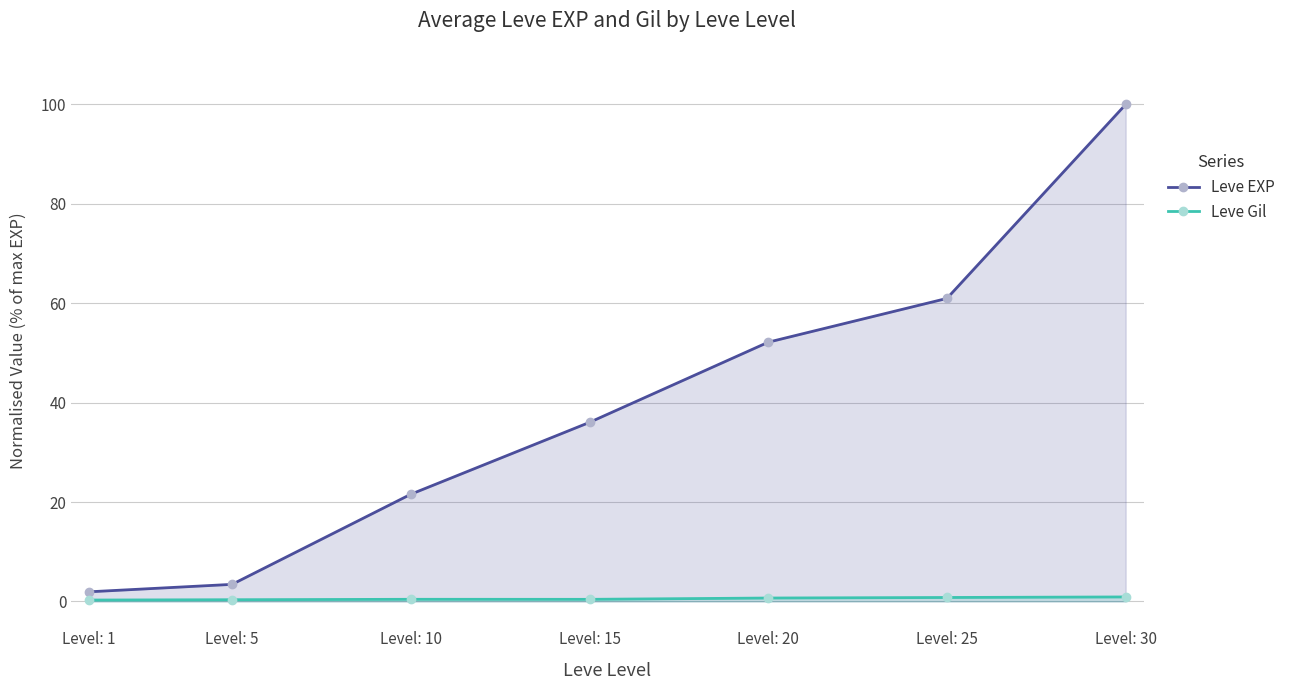

True or false: Leve Gil and Leve EXP intersect in this chart.

False